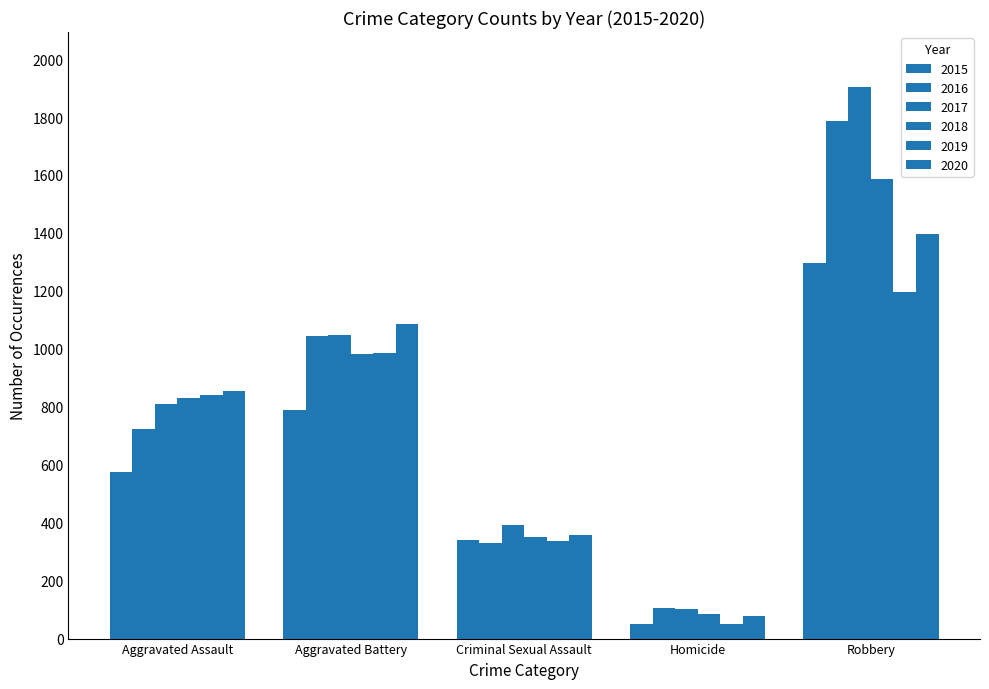

Which series has the largest range (max minus min)?

2017